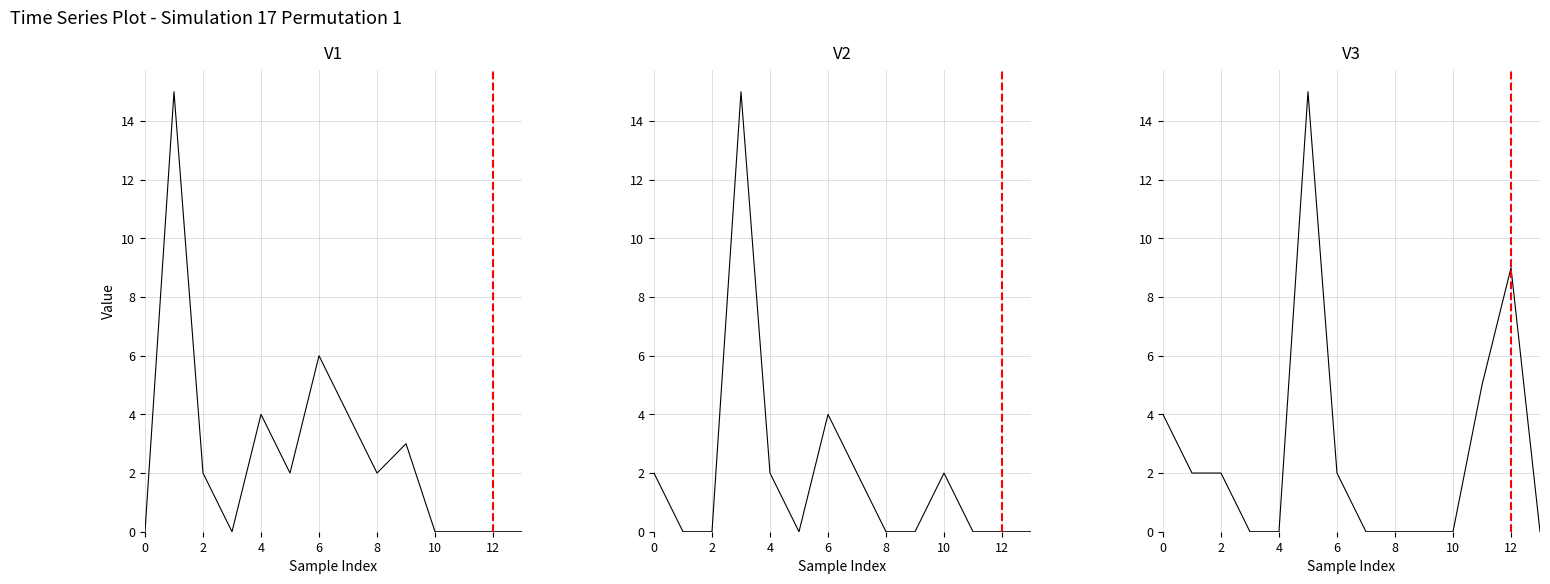

Reading left to right, list all the values displayed in this chart.

a1: 0	15	2	0	4	2	6	4	2	3	0	0	0	0
a2: 2	0	0	15	2	0	4	2	0	0	2	0	0	0
a3: 4	2	2	0	0	15	2	0	0	0	0	5	9	0